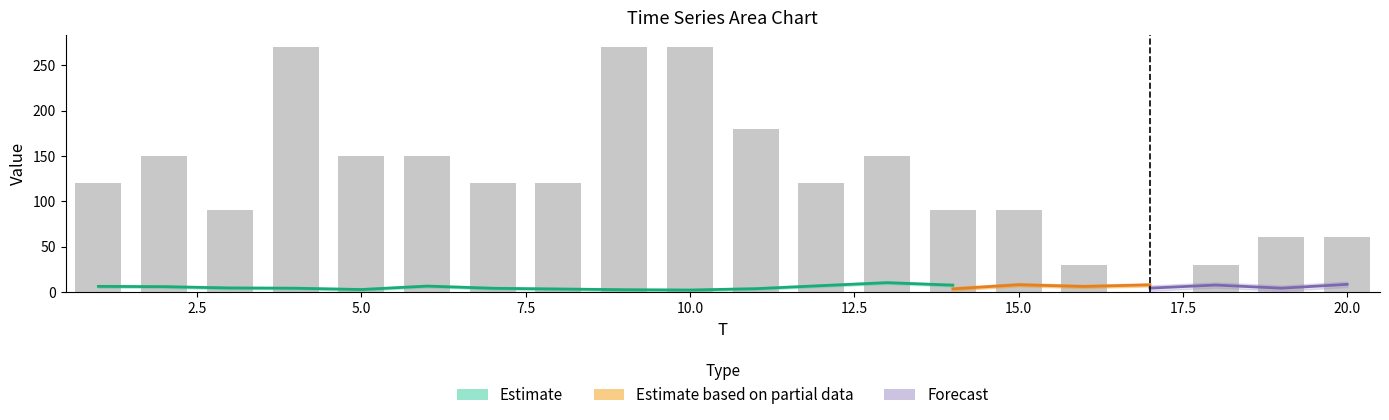

Reading right to left, extract all data points from this chart.

60	60	30	0	30	90	90	150	120	180	270	270	120	120	150	150	270	90	150	120